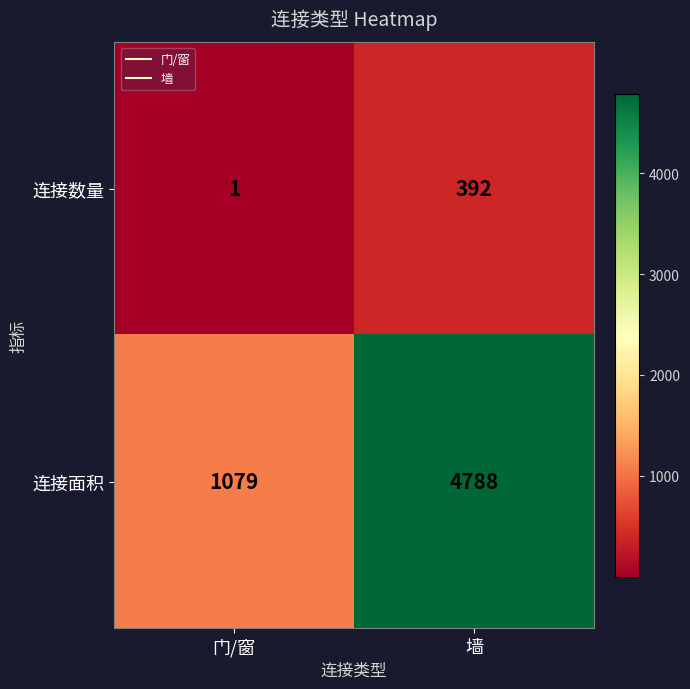

Which category has the lowest value across all series?

门/窗